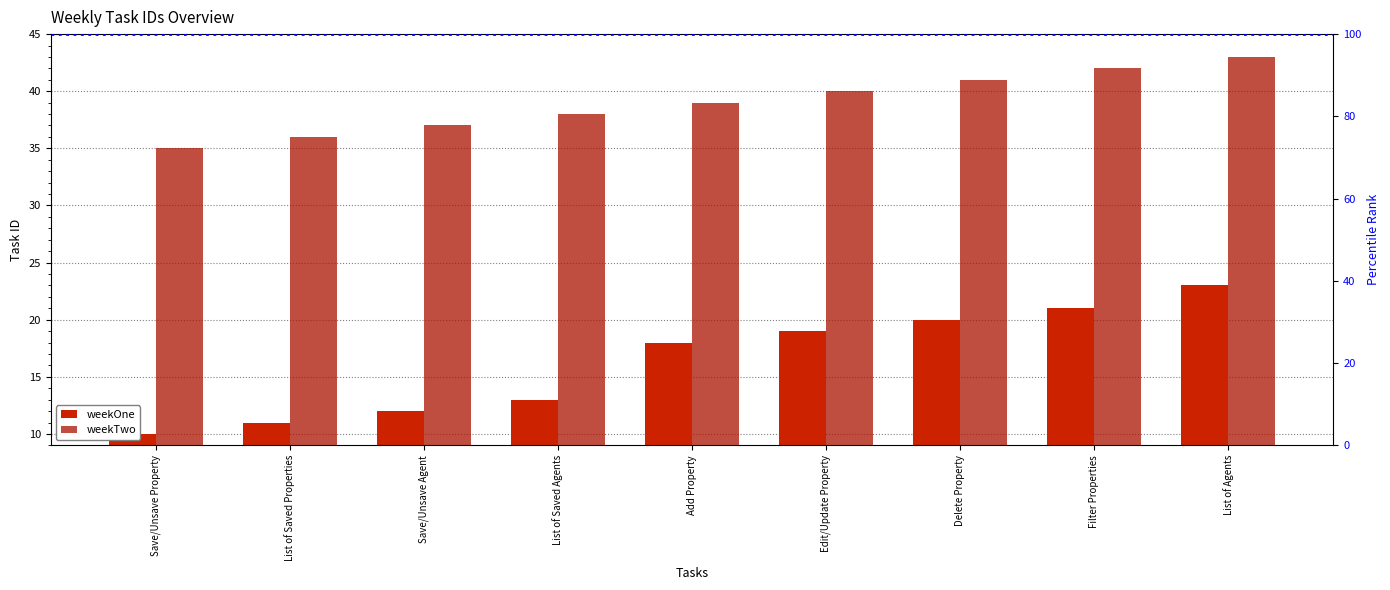

How many data points in weekTwo are above 39?

4